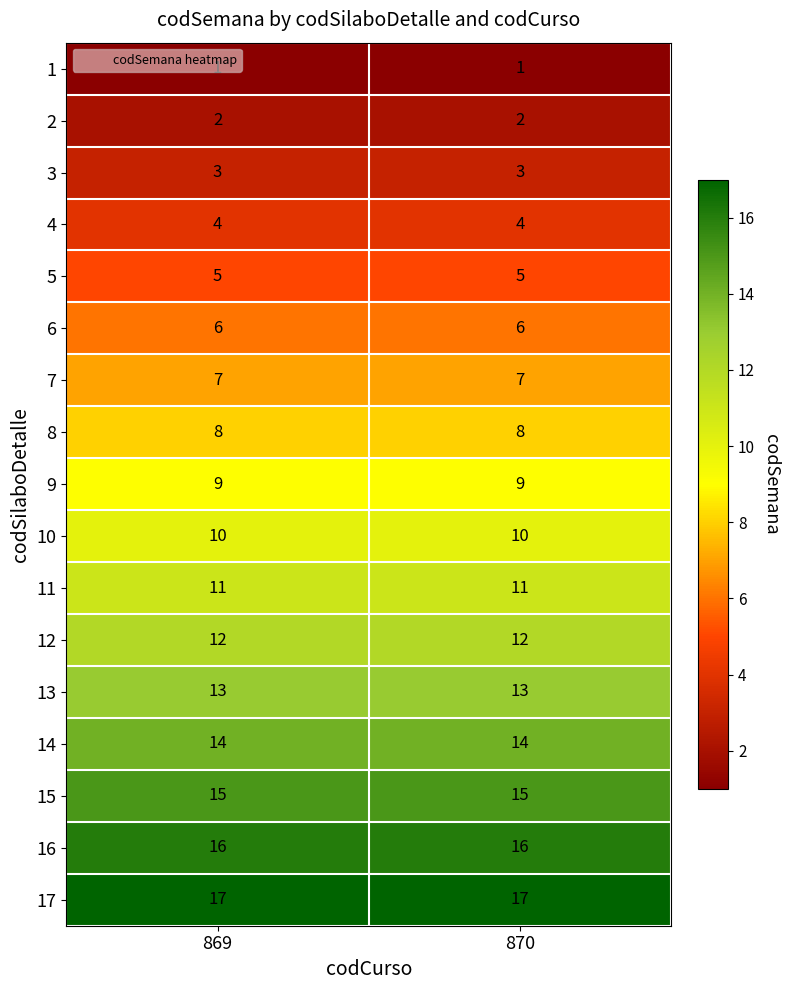

Which series has the largest total across all categories?

17